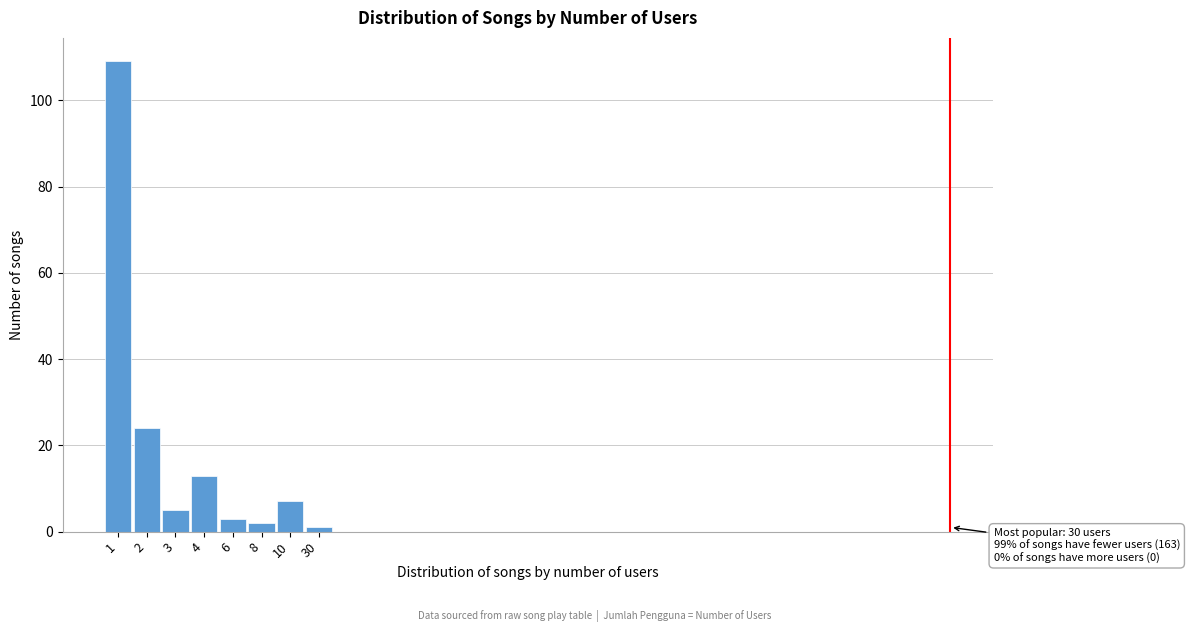

Reading left to right, what are all the values shown in this chart?

109	24	5	13	3	2	7	1